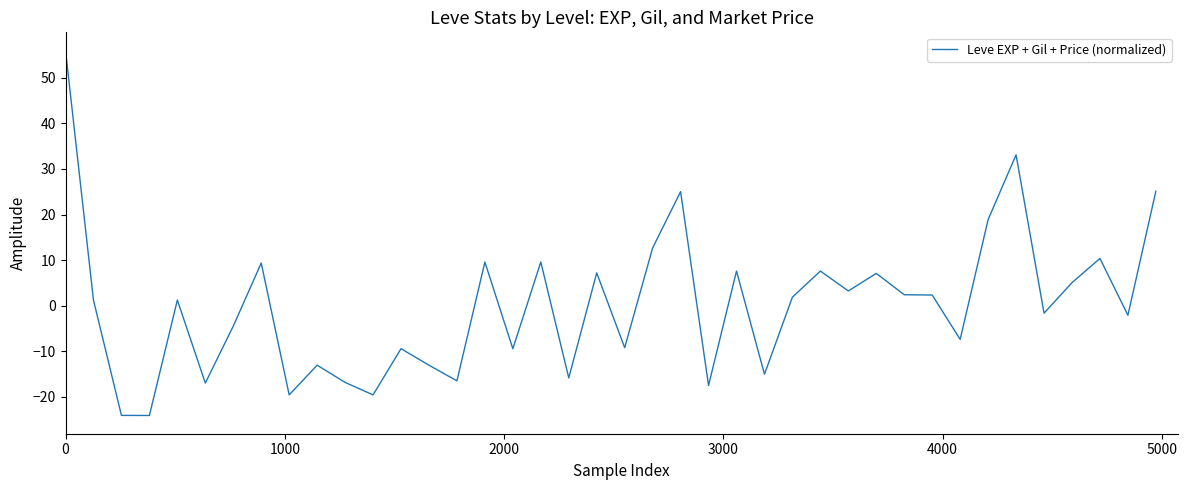

What is the smallest value displayed?

-24.1